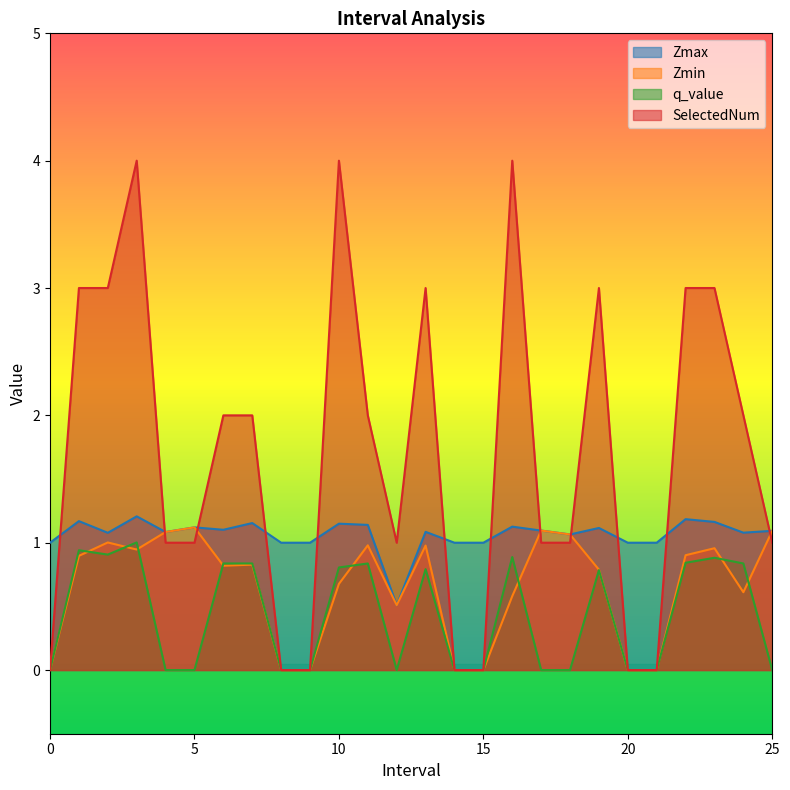

How many interior local valleys does the Zmin series have?

4